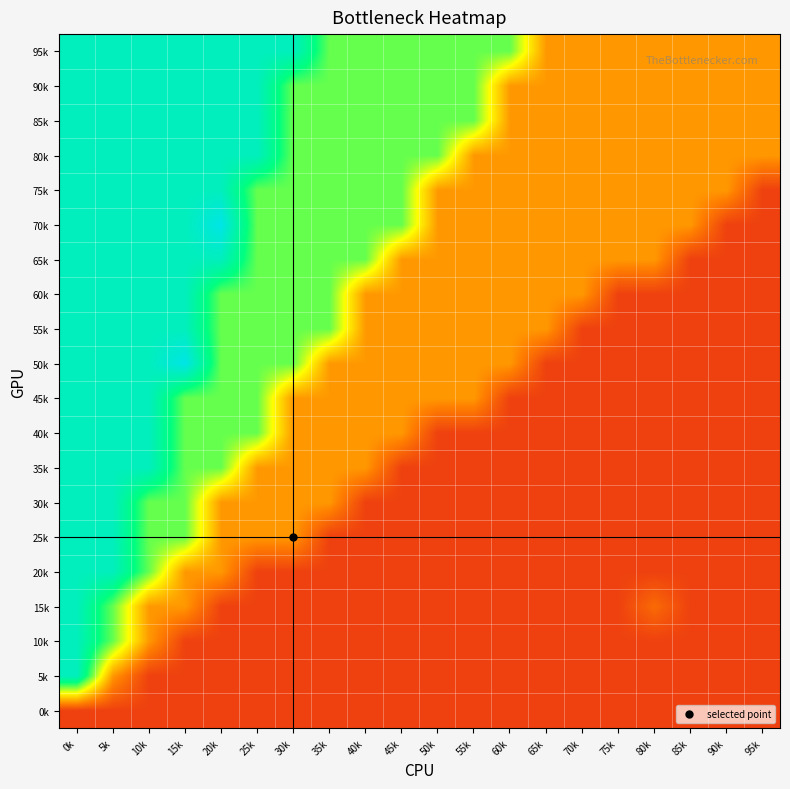

Which has a higher value, 25k or 0k?

25k